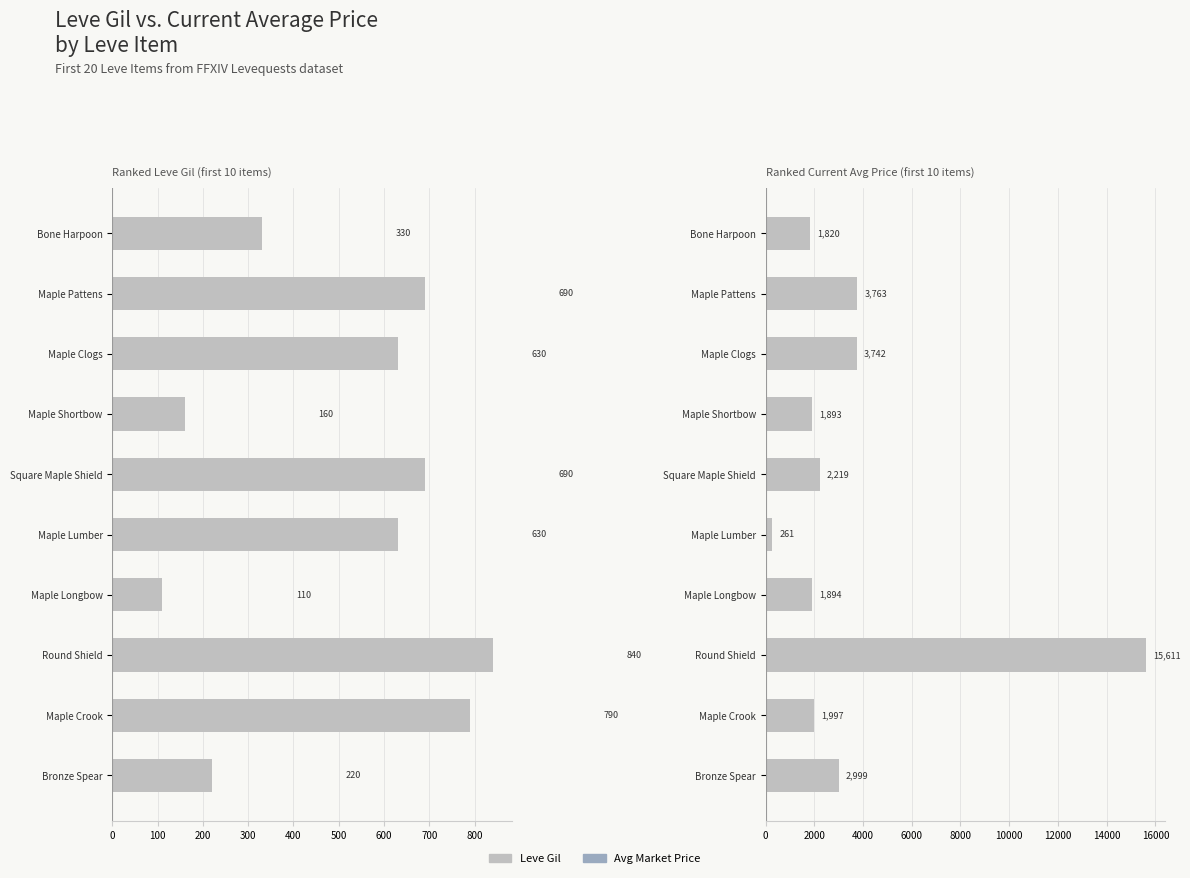

What is the value of the 9th bar from the left?

1997